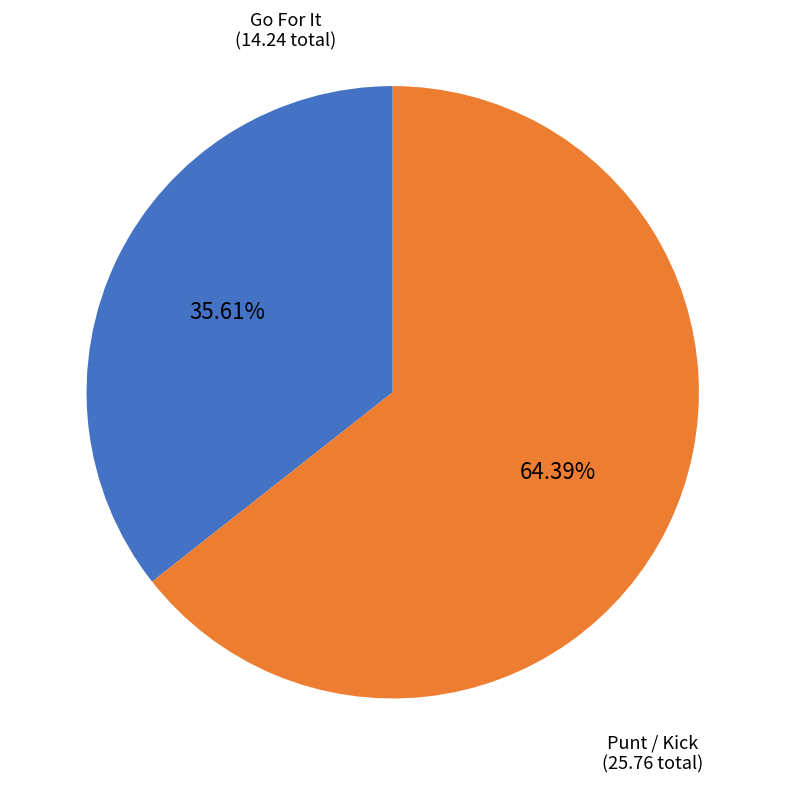

Is there any slice that represents more than half of the pie?

Yes